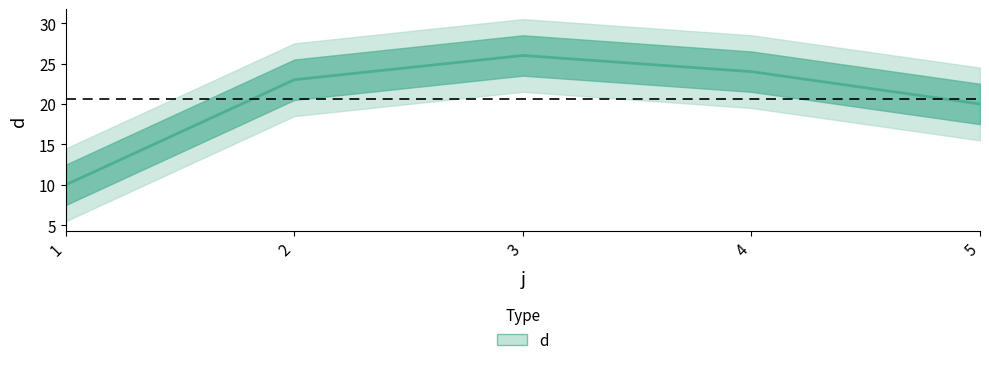

What is the change in value from 4 to 5?

-4